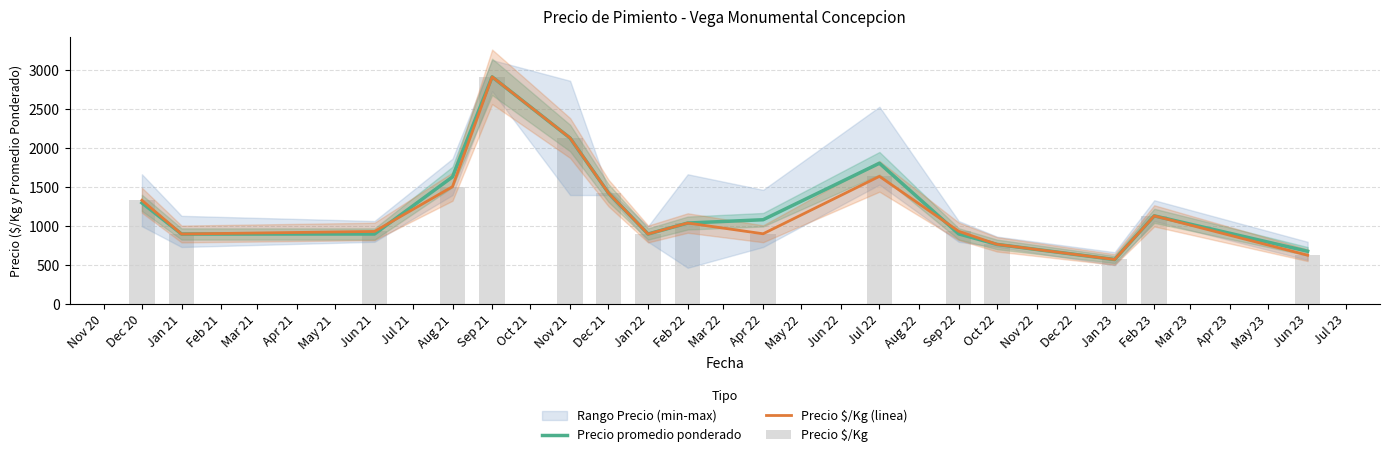

What is the value of the Precio promedio ponderado bar at the 11th from the left?

1808.3